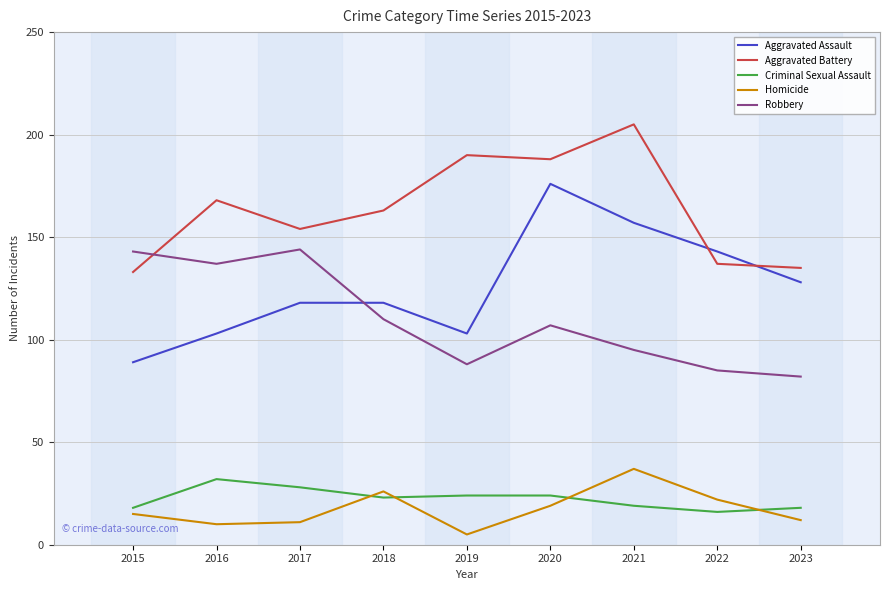

Which series has the largest range (max minus min)?

Aggravated Assault